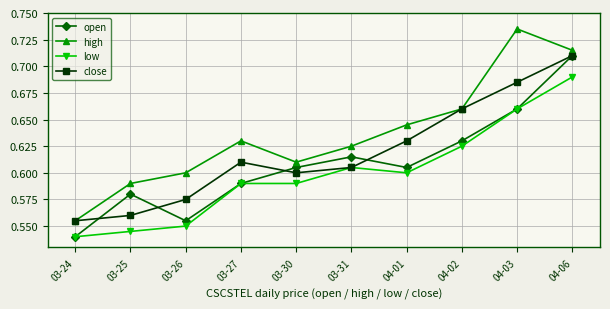

Is it true that open equals 0.6 at 03-31?

True